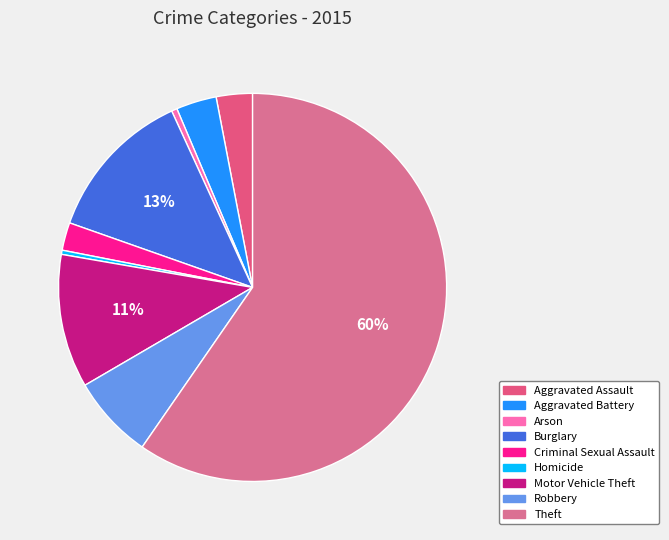

To the nearest percent, what is the average slice percentage?

11%